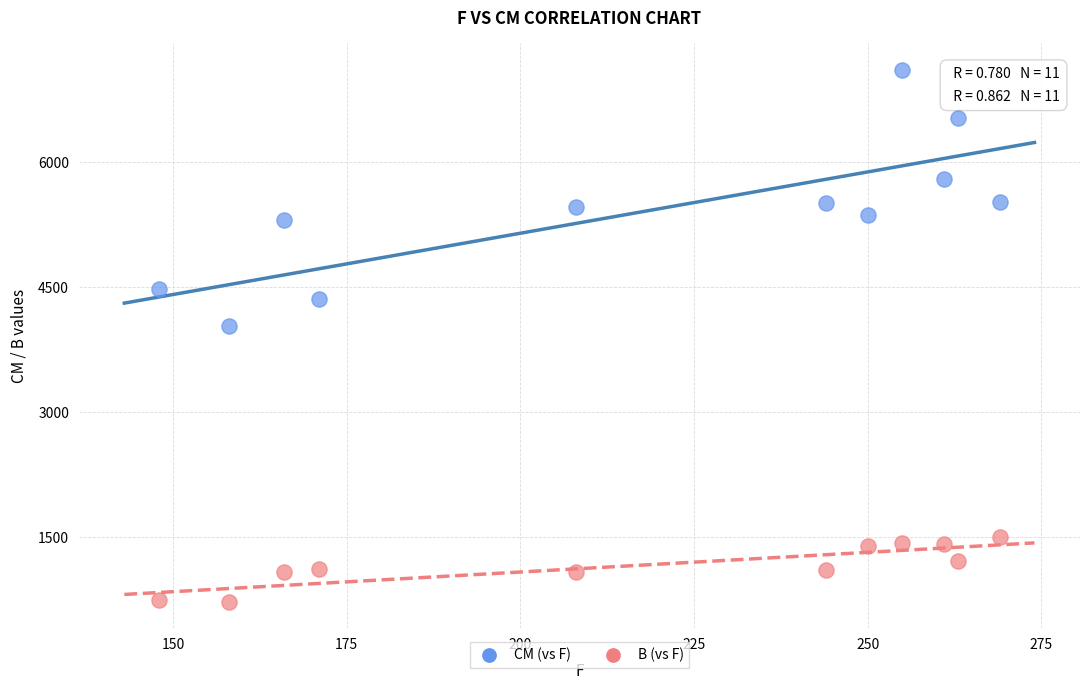

Across all data points, what is the range of Y values (max minus min)?

6378